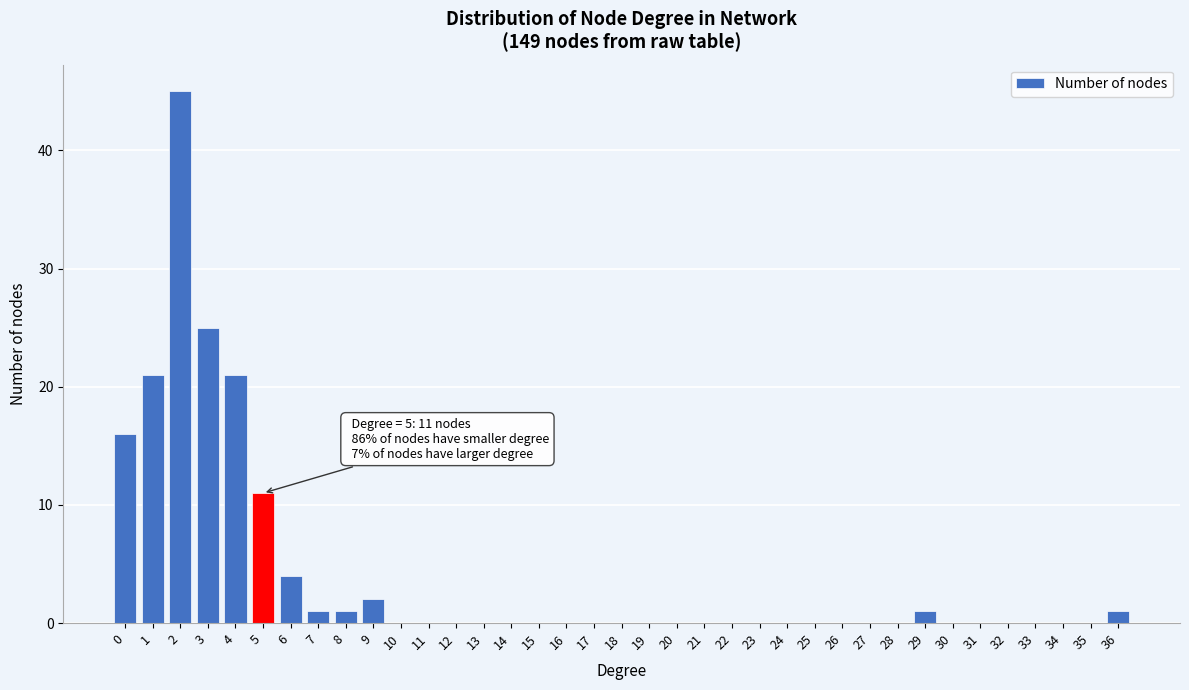

What is the sum of all values?

149